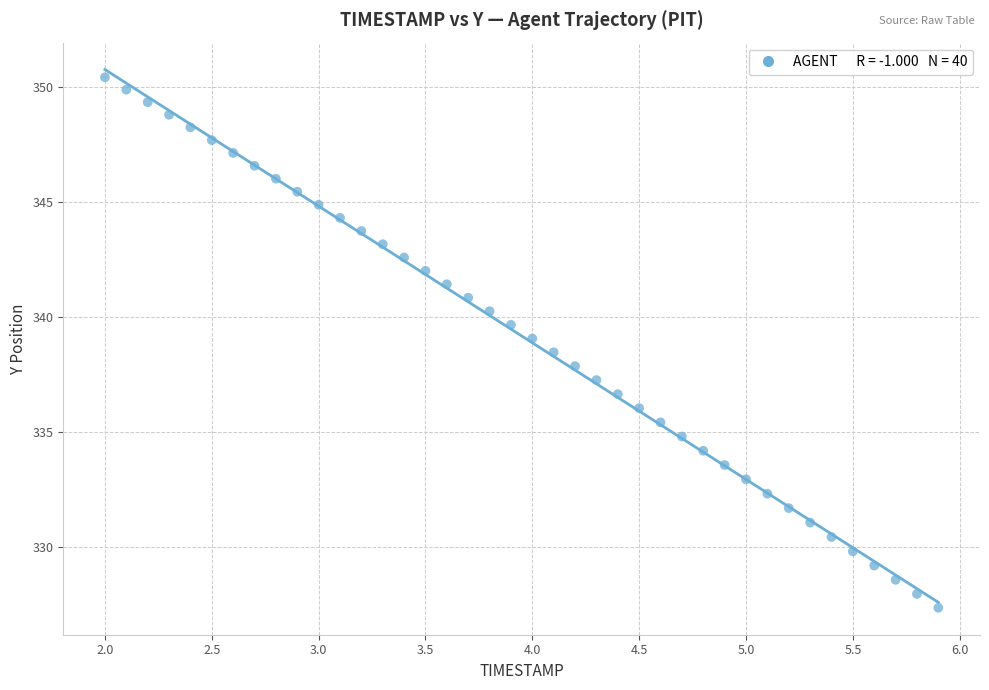

What is the range of Y values (max minus min)?

23.1